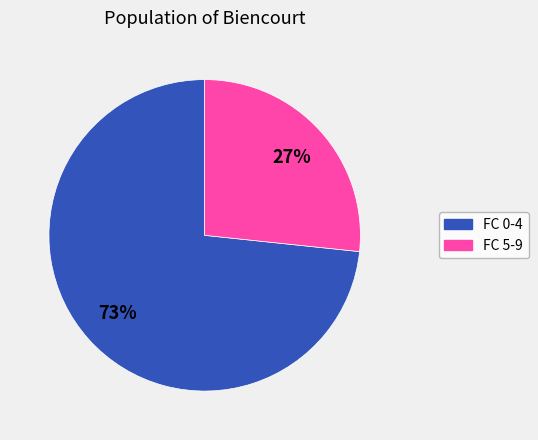

To the nearest percent, what is the average slice percentage?

50%